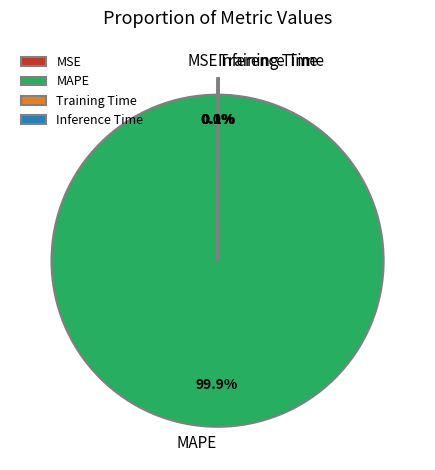

What is the majority slice?

MAPE